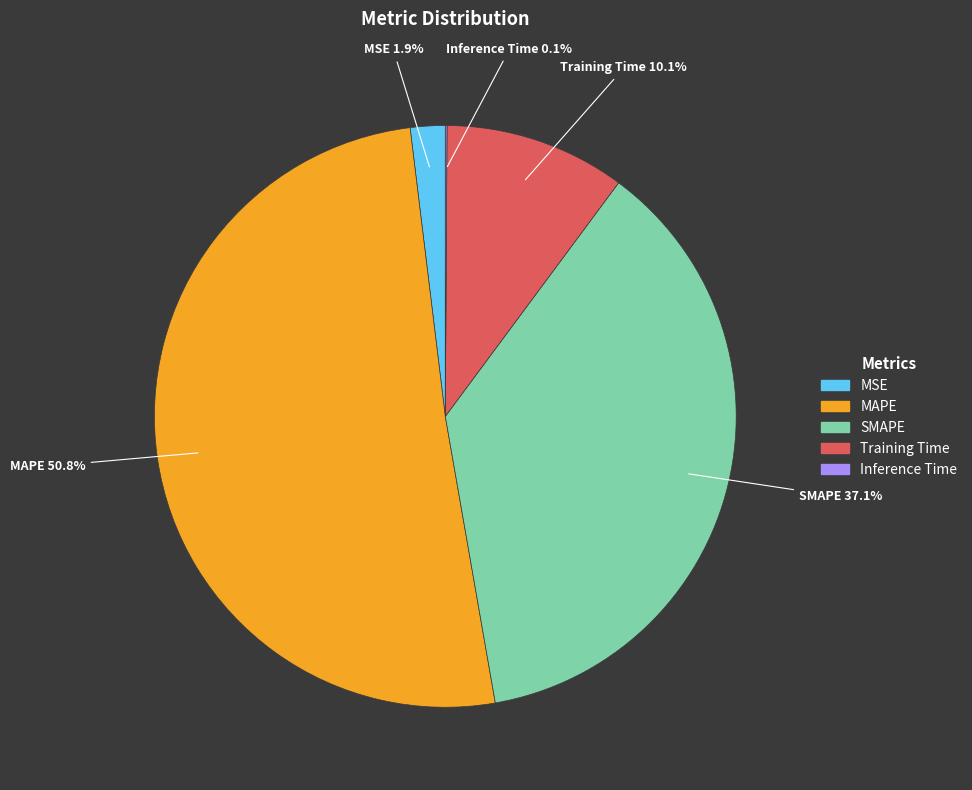

What is the majority slice?

MAPE